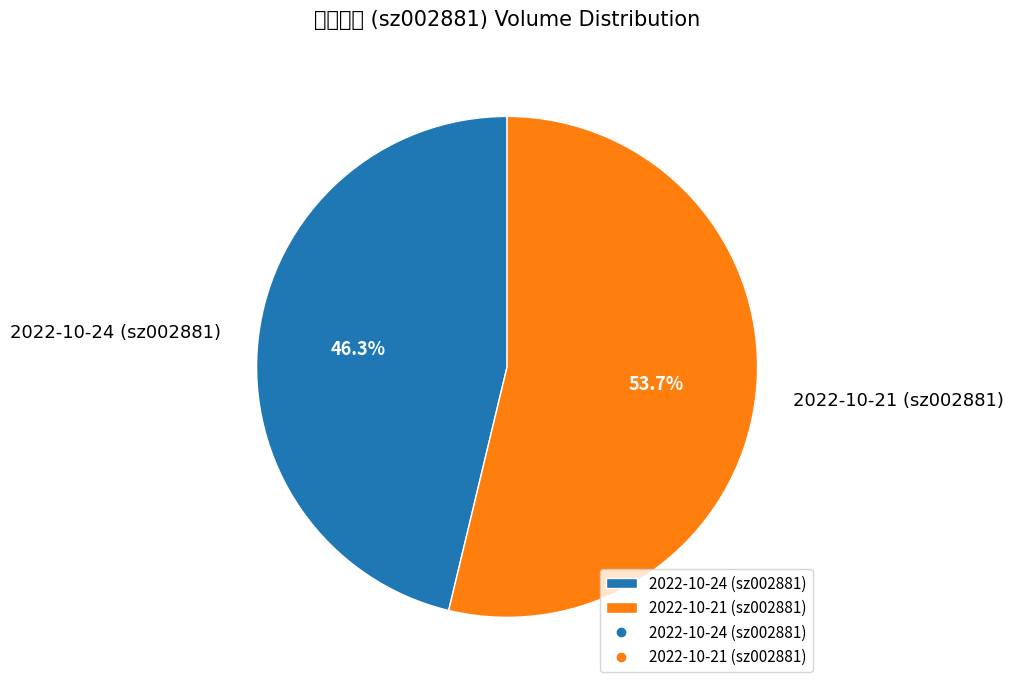

To the nearest percent, what is the combined percentage of 2022-10-21 (sz002881) and 2022-10-24 (sz002881)?

100%